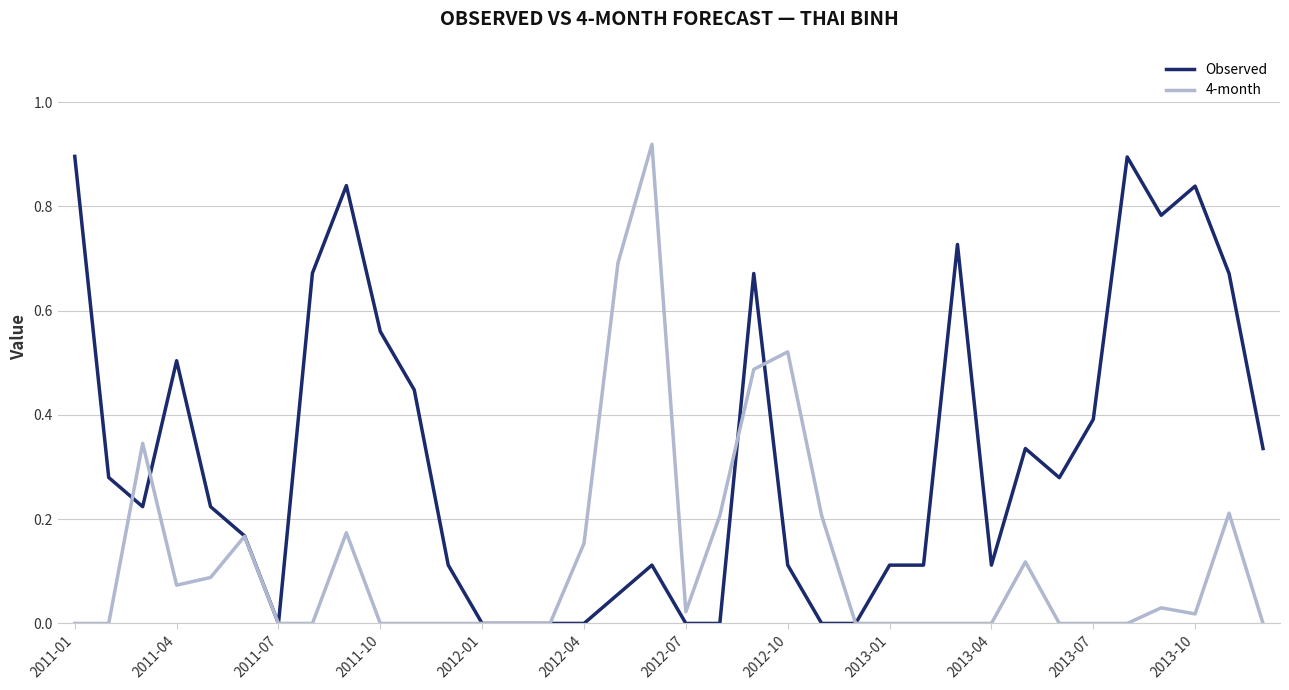

Which series has the largest total across all categories?

Observed